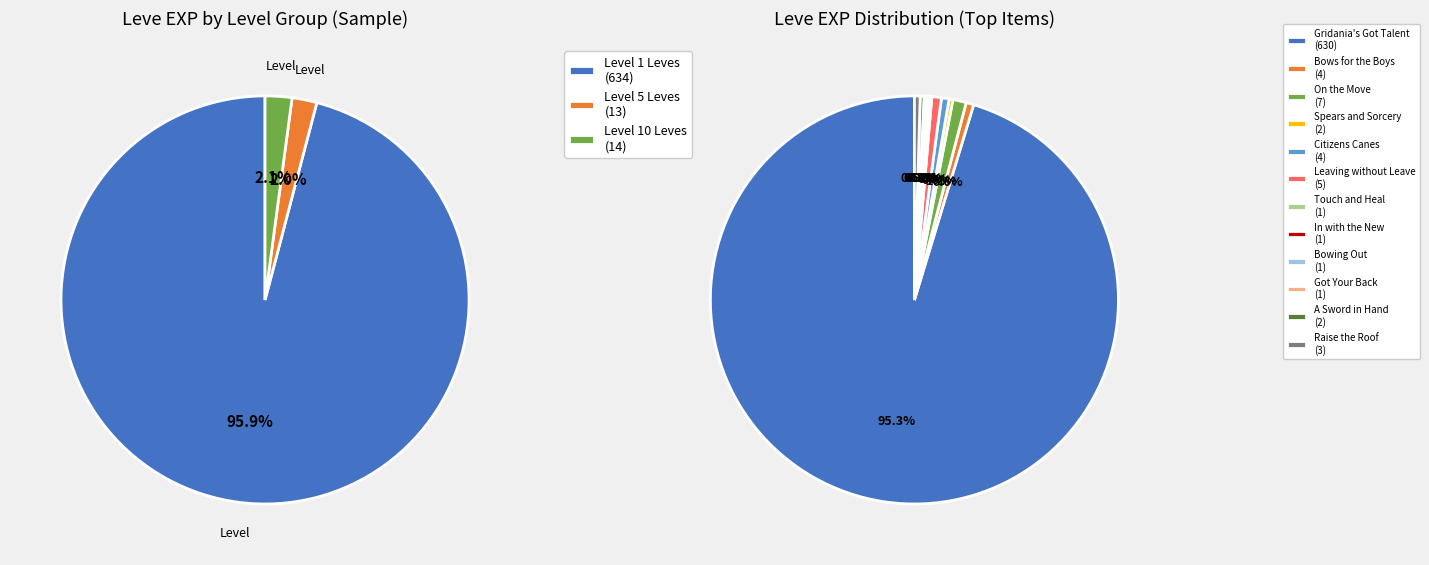

To the nearest percent, what is the difference between the largest and smallest slice percentages?

95%